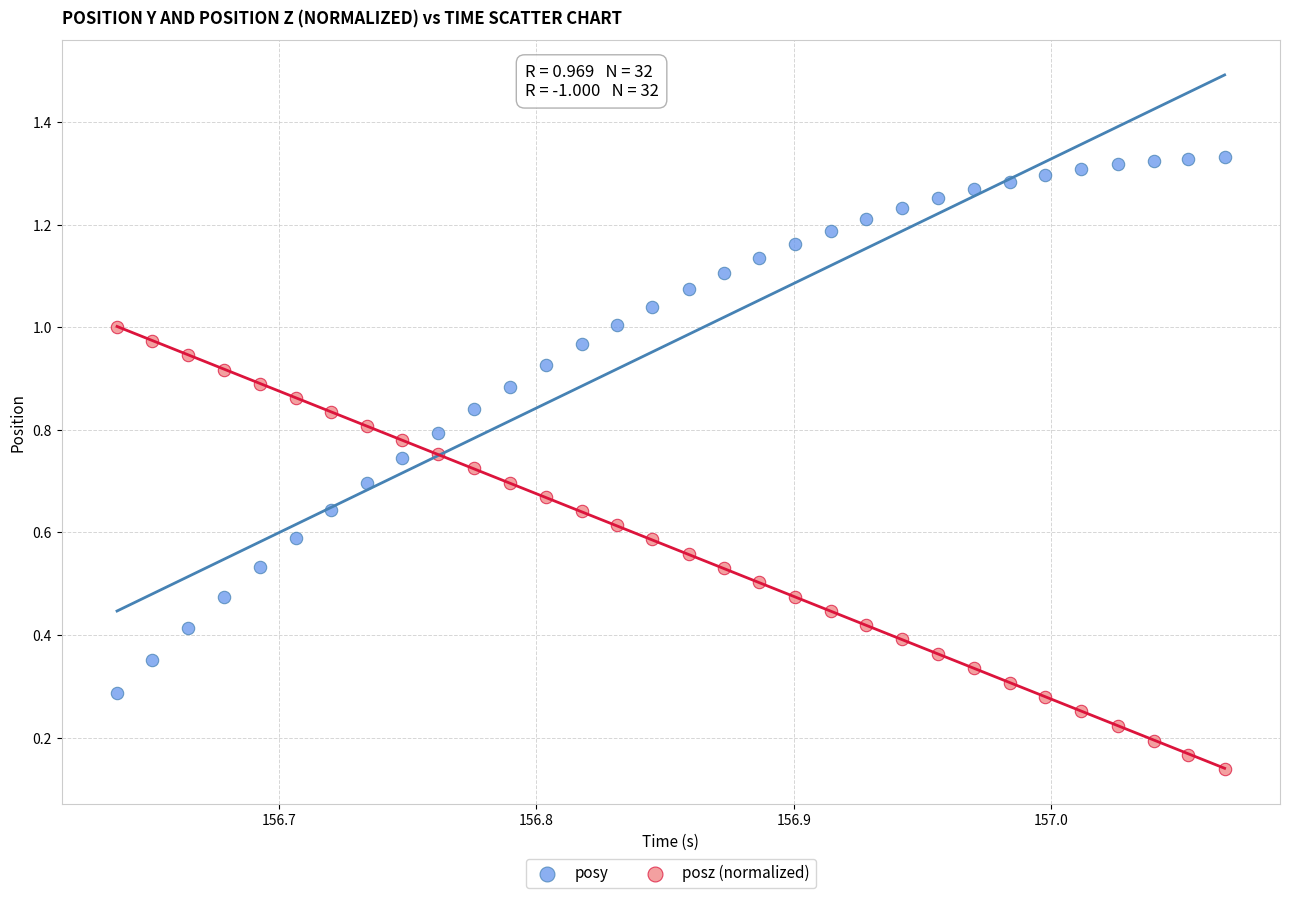

Which series has the largest Y range (max minus min)?

posy